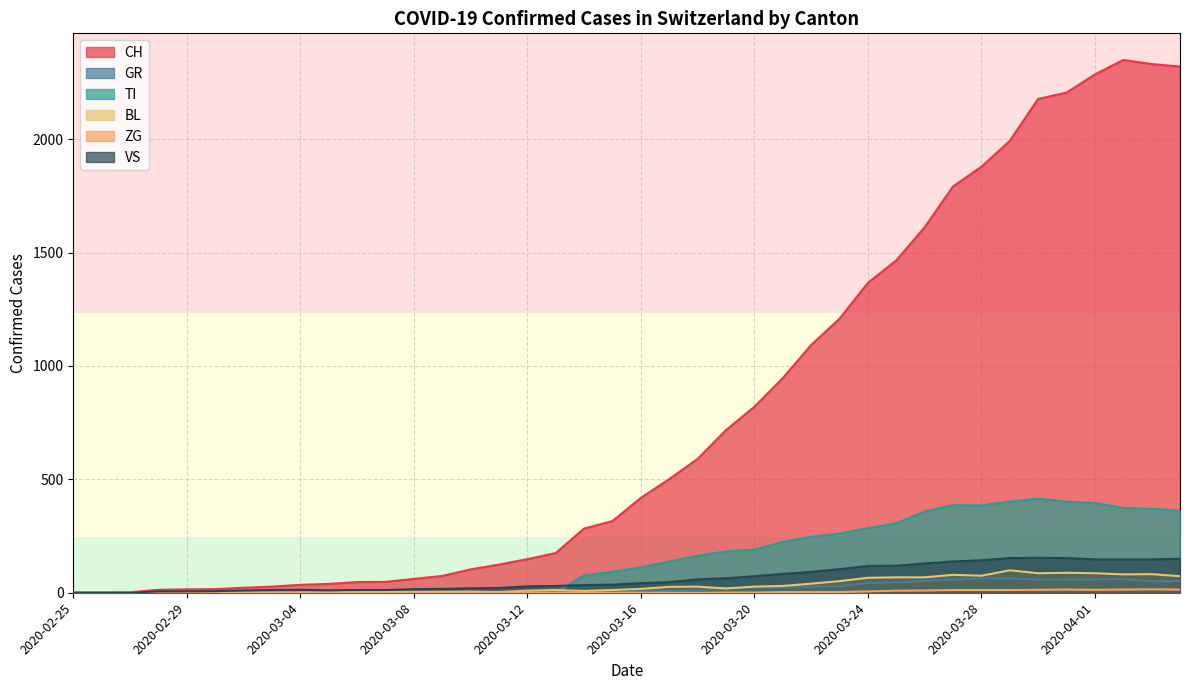

Reading left to right, list all the values displayed in this chart.

CH: 2020-02-25=0	2020-02-26=1	2020-02-27=2	2020-02-28=13	2020-02-29=15	2020-03-01=16	2020-03-02=22	2020-03-03=27	2020-03-04=35	2020-03-05=39	2020-03-06=47	2020-03-07=48	2020-03-08=61	2020-03-09=74	2020-03-10=103	2020-03-11=124	2020-03-12=148	2020-03-13=175	2020-03-14=283	2020-03-15=316	2020-03-16=418	2020-03-17=501	2020-03-18=590	2020-03-19=717	2020-03-20=820	2020-03-21=946	2020-03-22=1092	2020-03-23=1208	2020-03-24=1366	2020-03-25=1465	2020-03-26=1611	2020-03-27=1791	2020-03-28=1878	2020-03-29=1992	2020-03-30=2177	2020-03-31=2205	2020-04-01=2285	2020-04-02=2349	2020-04-03=2331	2020-04-04=2320
GR: 2020-02-25=0	2020-02-26=0	2020-02-27=0	2020-02-28=0	2020-02-29=0	2020-03-01=0	2020-03-02=0	2020-03-03=0	2020-03-04=0	2020-03-05=0	2020-03-06=0	2020-03-07=0	2020-03-08=0	2020-03-09=0	2020-03-10=0	2020-03-11=0	2020-03-12=0	2020-03-13=0	2020-03-14=6	2020-03-15=0	2020-03-16=9	2020-03-17=9	2020-03-18=13	2020-03-19=18	2020-03-20=24	2020-03-21=24	2020-03-22=27	2020-03-23=29	2020-03-24=43	2020-03-25=45	2020-03-26=52	2020-03-27=58	2020-03-28=63	2020-03-29=63	2020-03-30=58	2020-03-31=58	2020-04-01=59	2020-04-02=60	2020-04-03=51	2020-04-04=52
TI: 2020-02-25=0	2020-02-26=0	2020-02-27=0	2020-02-28=0	2020-02-29=0	2020-03-01=0	2020-03-02=0	2020-03-03=0	2020-03-04=0	2020-03-05=0	2020-03-06=0	2020-03-07=0	2020-03-08=0	2020-03-09=0	2020-03-10=0	2020-03-11=0	2020-03-12=0	2020-03-13=0	2020-03-14=77	2020-03-15=92	2020-03-16=112	2020-03-17=137	2020-03-18=163	2020-03-19=182	2020-03-20=190	2020-03-21=224	2020-03-22=246	2020-03-23=261	2020-03-24=285	2020-03-25=306	2020-03-26=358	2020-03-27=386	2020-03-28=385	2020-03-29=402	2020-03-30=415	2020-03-31=401	2020-04-01=396	2020-04-02=374	2020-04-03=370	2020-04-04=363
BL: 2020-02-25=0	2020-02-26=0	2020-02-27=0	2020-02-28=0	2020-02-29=1	2020-03-01=1	2020-03-02=1	2020-03-03=1	2020-03-04=1	2020-03-05=1	2020-03-06=4	2020-03-07=4	2020-03-08=4	2020-03-09=4	2020-03-10=5	2020-03-11=3	2020-03-12=9	2020-03-13=12	2020-03-14=8	2020-03-15=12	2020-03-16=17	2020-03-17=26	2020-03-18=27	2020-03-19=19	2020-03-20=27	2020-03-21=30	2020-03-22=40	2020-03-23=51	2020-03-24=66	2020-03-25=68	2020-03-26=68	2020-03-27=79	2020-03-28=75	2020-03-29=99	2020-03-30=86	2020-03-31=88	2020-04-01=86	2020-04-02=81	2020-04-03=82	2020-04-04=73
ZG: 2020-02-25=0	2020-02-26=0	2020-02-27=0	2020-02-28=0	2020-02-29=0	2020-03-01=0	2020-03-02=0	2020-03-03=0	2020-03-04=0	2020-03-05=0	2020-03-06=0	2020-03-07=0	2020-03-08=0	2020-03-09=0	2020-03-10=0	2020-03-11=0	2020-03-12=0	2020-03-13=0	2020-03-14=0	2020-03-15=0	2020-03-16=0	2020-03-17=0	2020-03-18=0	2020-03-19=1	2020-03-20=1	2020-03-21=3	2020-03-22=3	2020-03-23=3	2020-03-24=6	2020-03-25=9	2020-03-26=10	2020-03-27=12	2020-03-28=12	2020-03-29=12	2020-03-30=13	2020-03-31=14	2020-04-01=13	2020-04-02=14	2020-04-03=15	2020-04-04=14
VS: 2020-02-25=0	2020-02-26=0	2020-02-27=0	2020-02-28=6	2020-02-29=6	2020-03-01=7	2020-03-02=10	2020-03-03=12	2020-03-04=13	2020-03-05=11	2020-03-06=12	2020-03-07=12	2020-03-08=16	2020-03-09=17	2020-03-10=20	2020-03-11=21	2020-03-12=28	2020-03-13=30	2020-03-14=34	2020-03-15=36	2020-03-16=42	2020-03-17=47	2020-03-18=59	2020-03-19=64	2020-03-20=73	2020-03-21=83	2020-03-22=92	2020-03-23=104	2020-03-24=118	2020-03-25=119	2020-03-26=129	2020-03-27=138	2020-03-28=143	2020-03-29=153	2020-03-30=154	2020-03-31=153	2020-04-01=147	2020-04-02=147	2020-04-03=147	2020-04-04=150